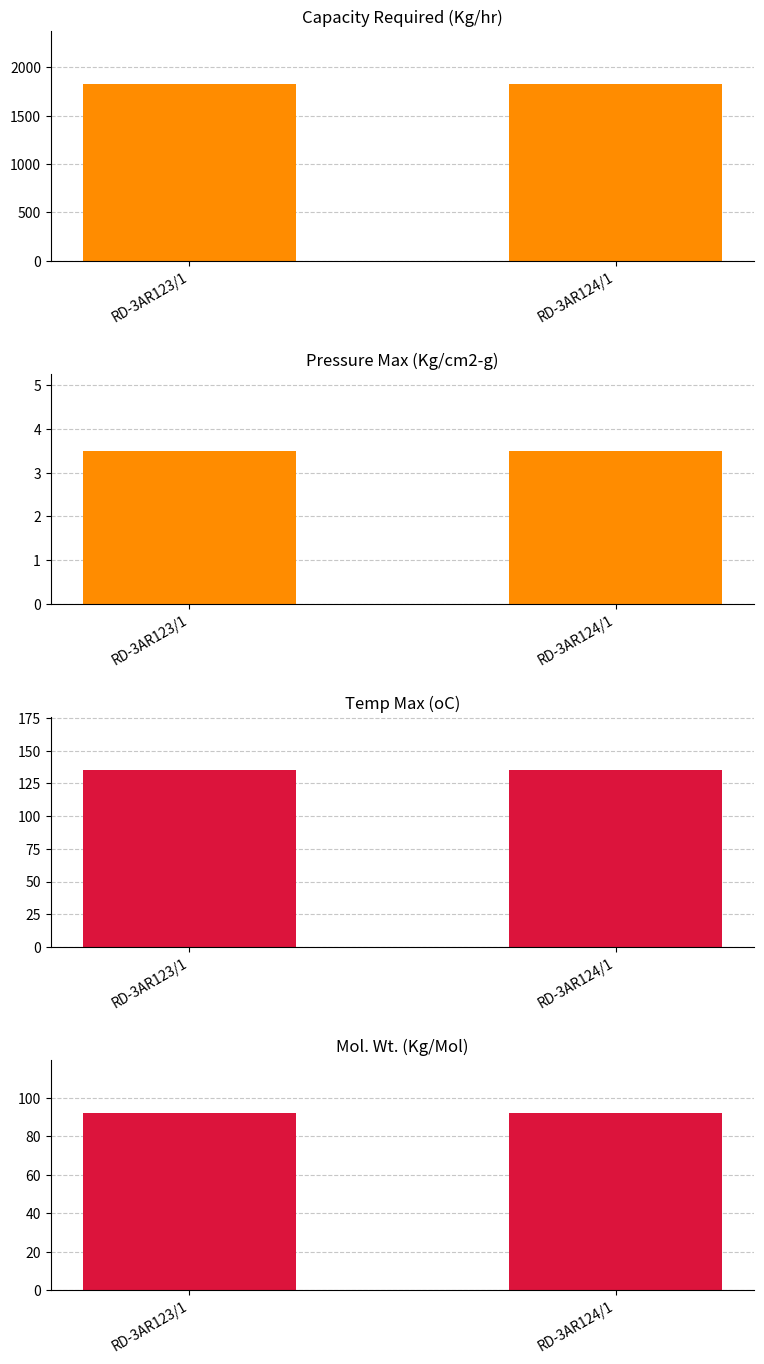

Reading right to left, what are all the values shown in this chart?

Capacity Required (Kg/hr): RD-3AR124/1=1825.0	RD-3AR123/1=1825.0
Pressure Max (Kg/cm2-g): RD-3AR124/1=3.5	RD-3AR123/1=3.5
Temp Max (oC): RD-3AR124/1=135.0	RD-3AR123/1=135.0
Mol. Wt. (Kg/Mol): RD-3AR124/1=92.0	RD-3AR123/1=92.0